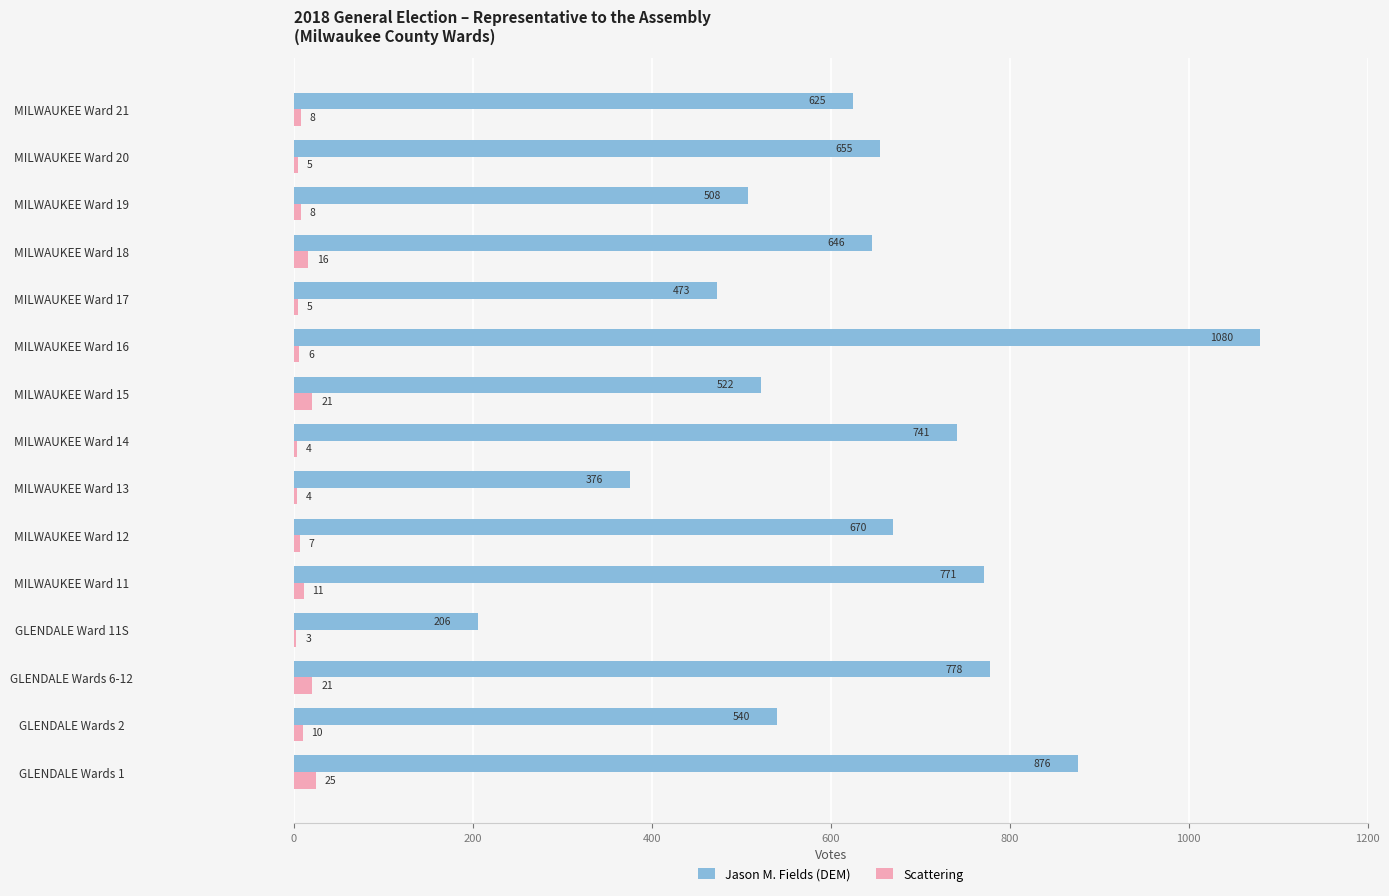

At which label is Jason M. Fields (DEM) closest to 643?

MILWAUKEE Ward 18